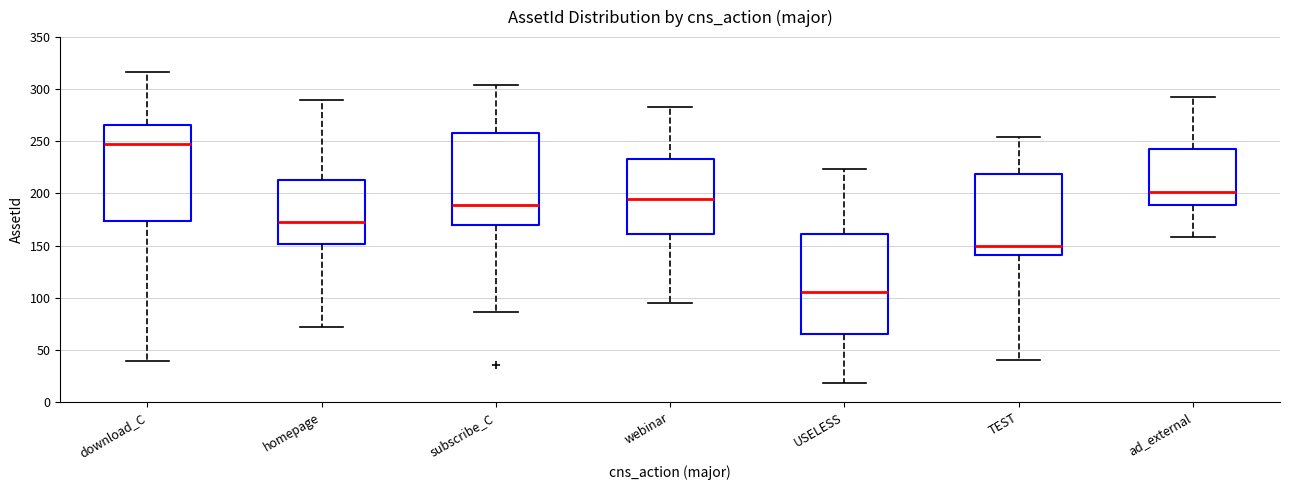

Reading left to right, transcribe this box plot: for each box, give where its median line is, the range the box spans, and where its two whiskers end, as read against the y-axis. The values are not printed on the chart, so give them approximately, as read against the axis.

download_C: median 245, box 175 to 265, whiskers 40 to 315
homepage: median 175, box 150 to 215, whiskers 70 to 290
subscribe_C: median 190, box 170 to 260, whiskers 85 to 305
webinar: median 195, box 160 to 235, whiskers 95 to 285
USELESS: median 105, box 65 to 160, whiskers 20 to 225
TEST: median 150, box 140 to 220, whiskers 40 to 255
ad_external: median 200, box 190 to 245, whiskers 160 to 295